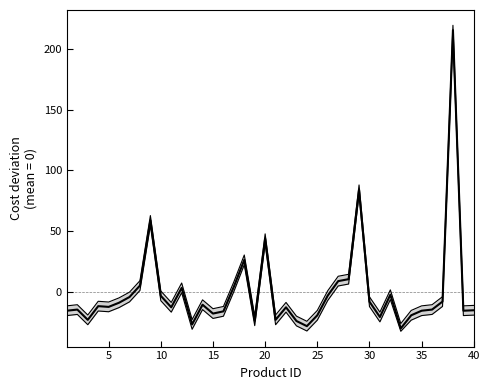

The chart shows a value of -14.2 at 25. True or false?

False